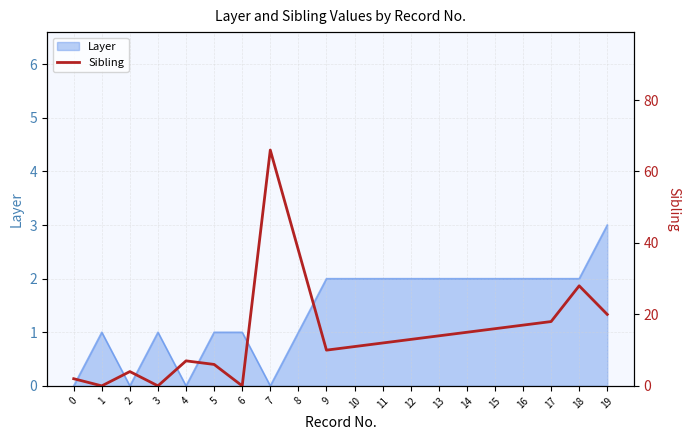

Reading left to right, list all the values displayed in this chart.

0=2	1=0	2=4	3=0	4=7	5=6	6=0	7=66	8=38	9=10	10=11	11=12	12=13	13=14	14=15	15=16	16=17	17=18	18=28	19=20